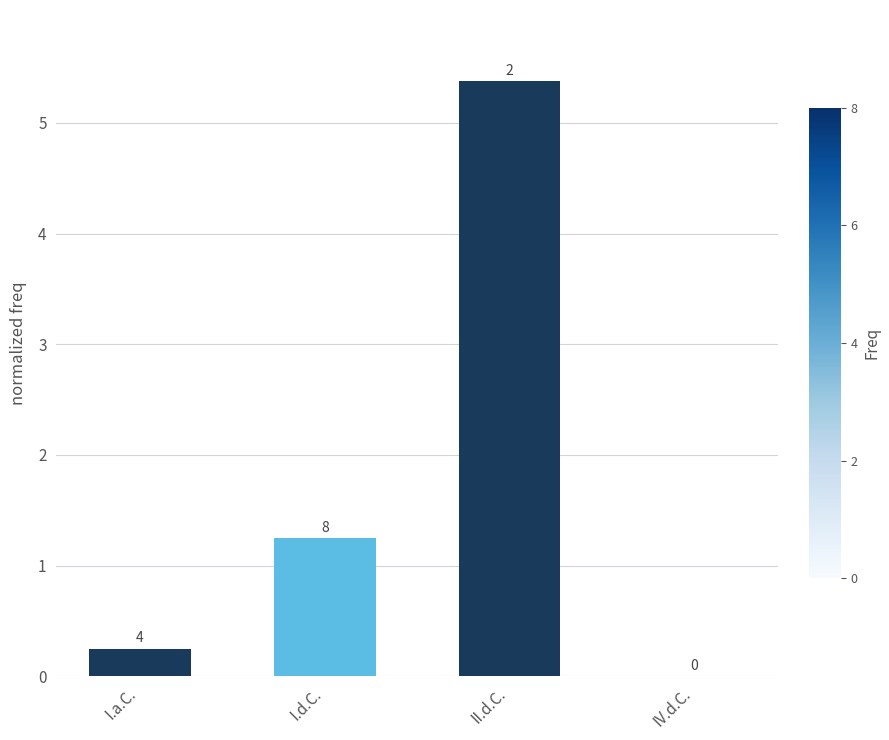

Does the chart contain stacked bars?

No